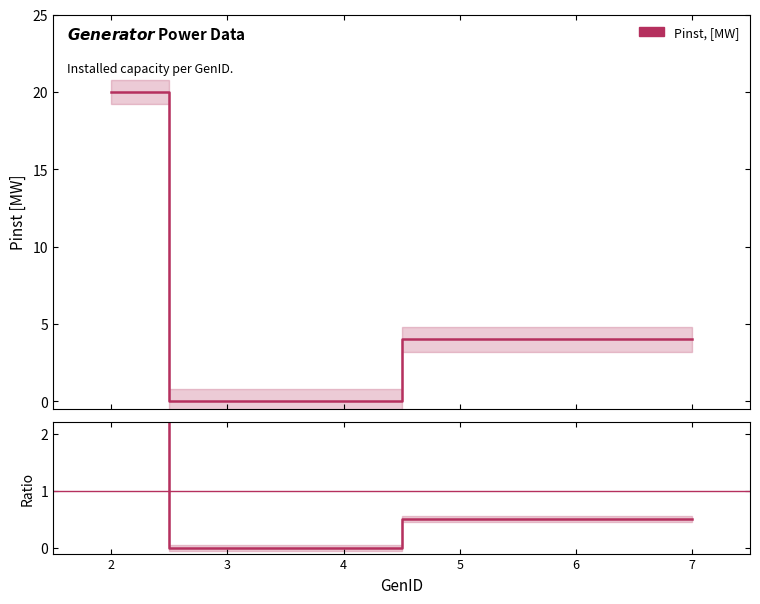

Between 2 and 4, which is larger?

2